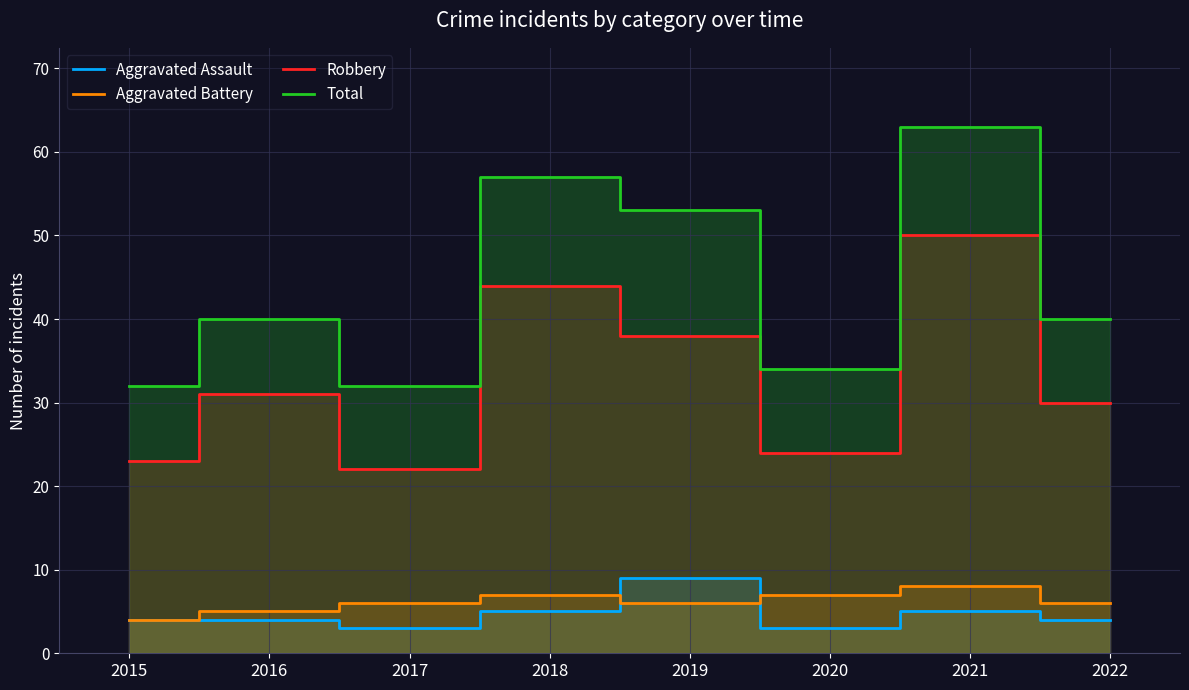

What is the minimum value shown in the chart?

3